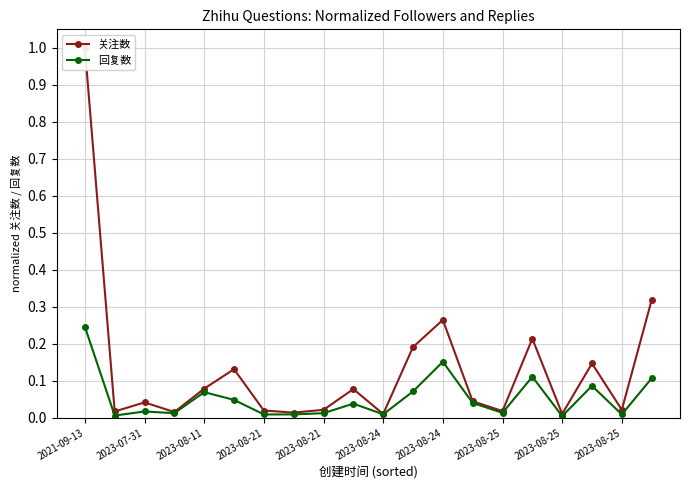

Rank the series at 2023-07-31 from highest to lowest value.

关注数, 回复数